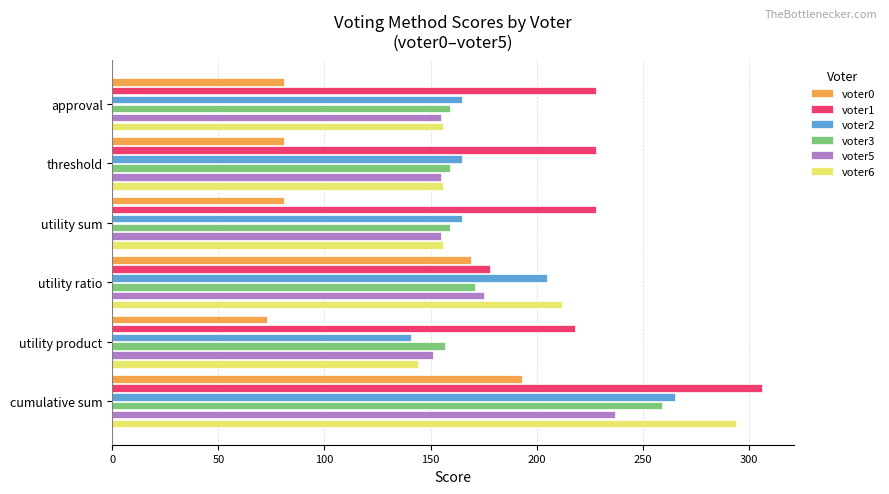

What value does the voter5 series have at utility ratio?

175